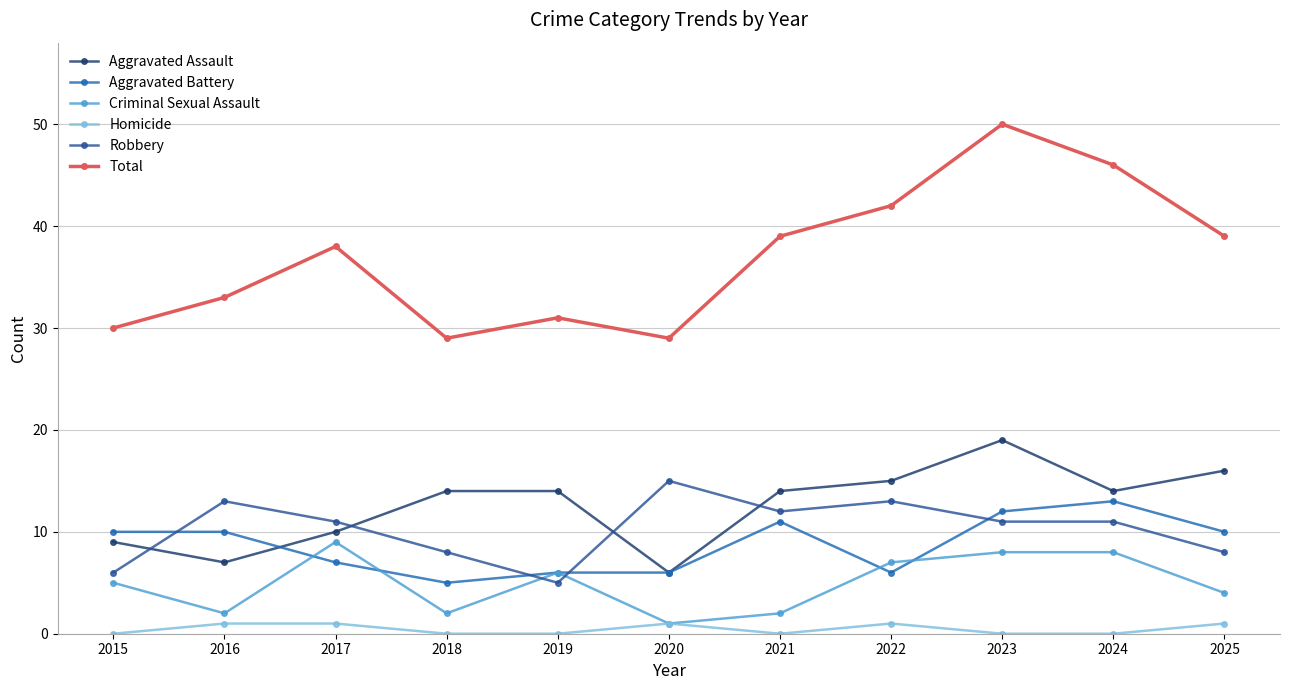

Reading left to right, list all the values displayed in this chart.

Aggravated Assault: 2015=9	2016=7	2017=10	2018=14	2019=14	2020=6	2021=14	2022=15	2023=19	2024=14	2025=16
Aggravated Battery: 2015=10	2016=10	2017=7	2018=5	2019=6	2020=6	2021=11	2022=6	2023=12	2024=13	2025=10
Criminal Sexual Assault: 2015=5	2016=2	2017=9	2018=2	2019=6	2020=1	2021=2	2022=7	2023=8	2024=8	2025=4
Homicide: 2015=0	2016=1	2017=1	2018=0	2019=0	2020=1	2021=0	2022=1	2023=0	2024=0	2025=1
Robbery: 2015=6	2016=13	2017=11	2018=8	2019=5	2020=15	2021=12	2022=13	2023=11	2024=11	2025=8
Total: 2015=30	2016=33	2017=38	2018=29	2019=31	2020=29	2021=39	2022=42	2023=50	2024=46	2025=39